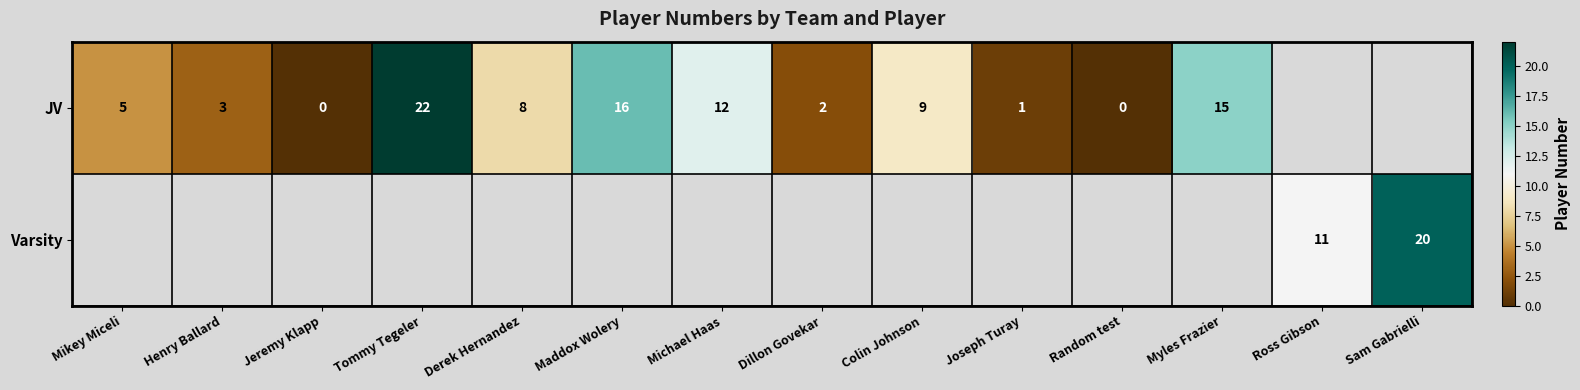

True or false: JV has a value of 16 at Maddox Wolery.

True